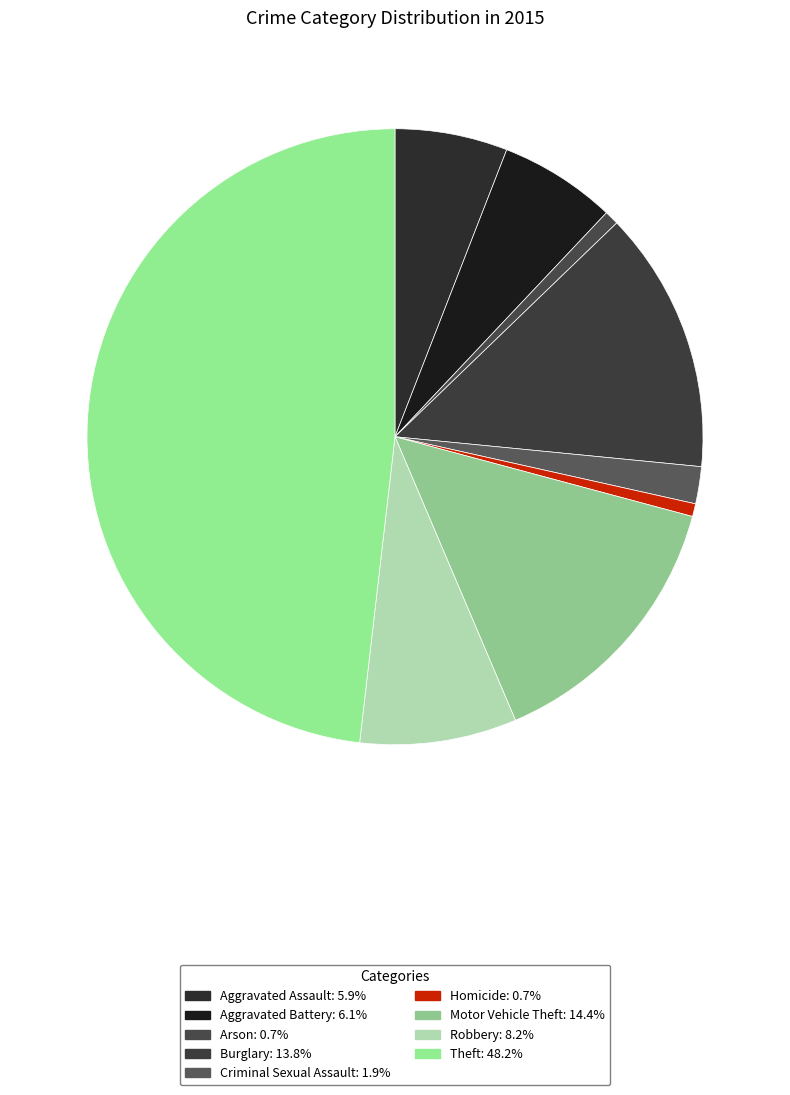

Is there a majority slice in this chart?

No